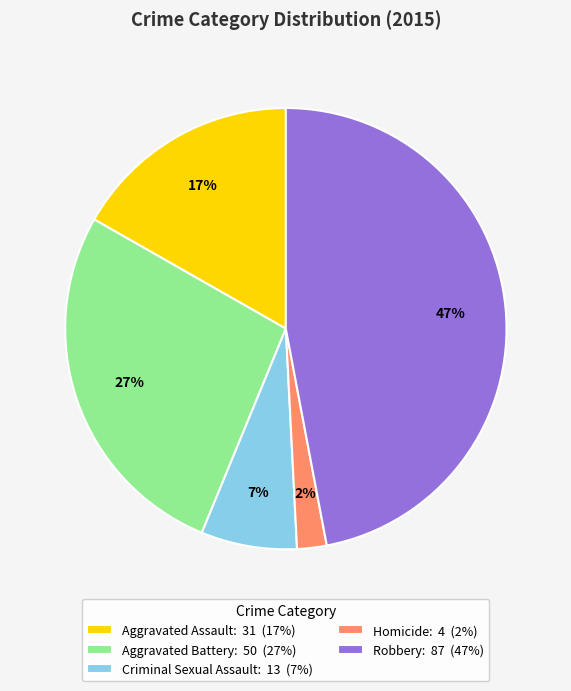

What is the ratio of the value at Robbery to the value at Criminal Sexual Assault?

6.7